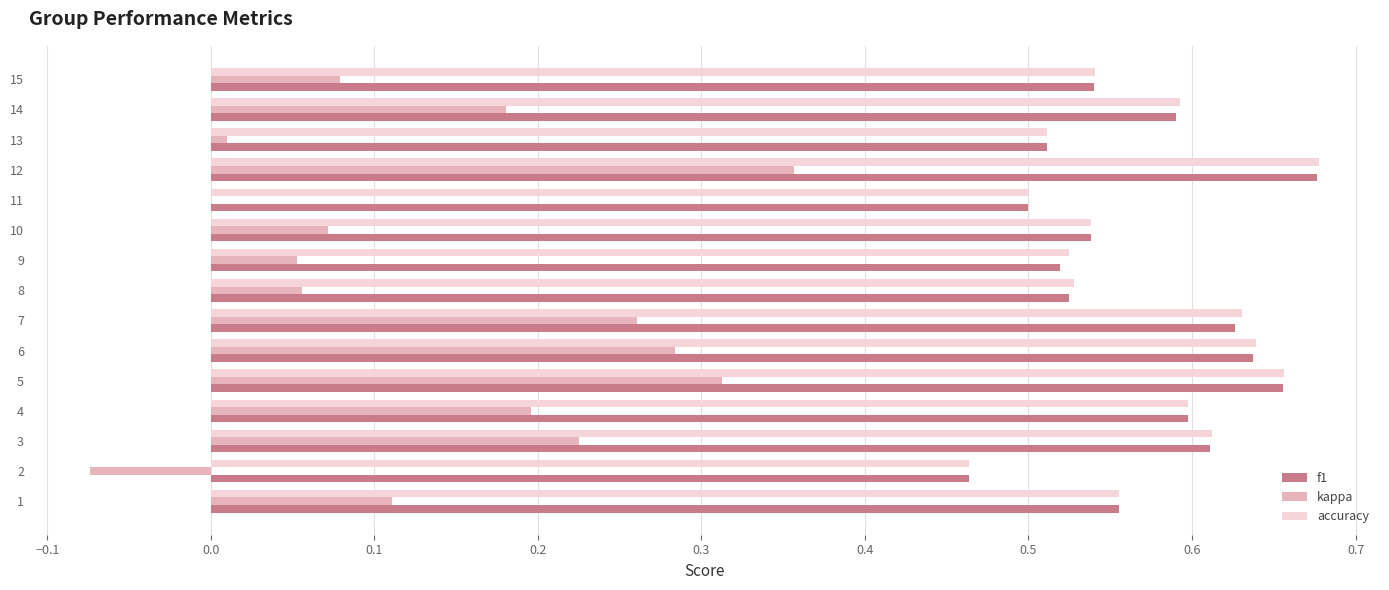

What are all the series names shown in the legend?

f1, kappa, accuracy